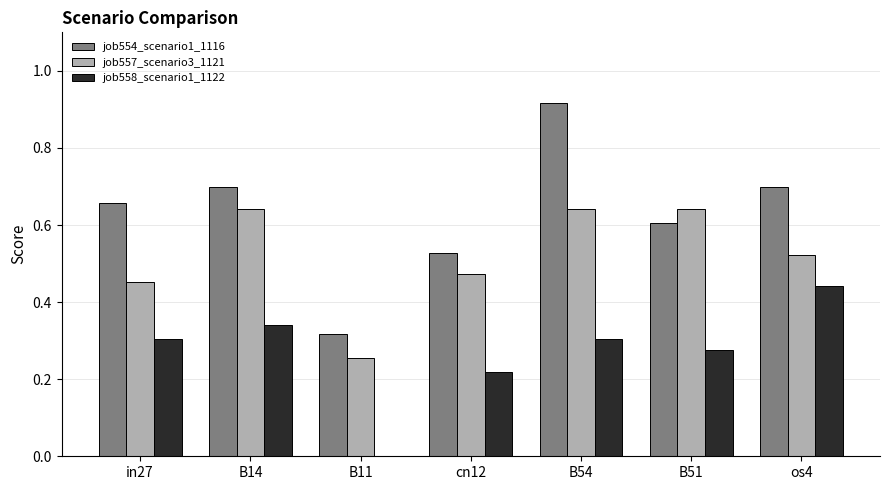

At which category is the sum across all series the highest?

B54